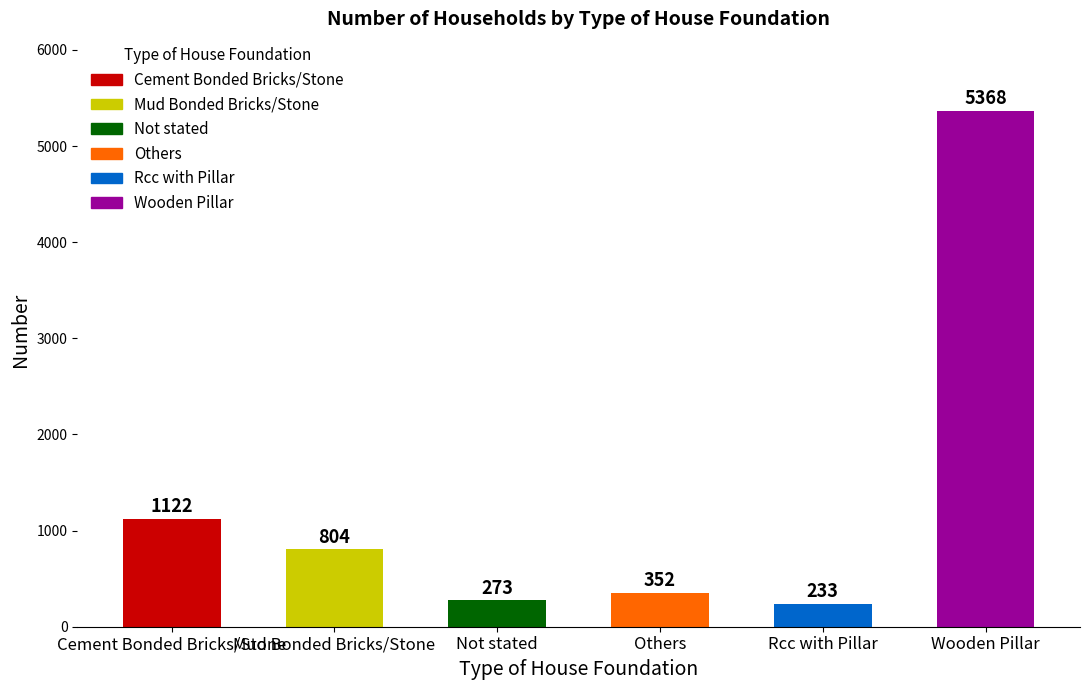

Rank the categories by value from highest to lowest.

Wooden Pillar, Cement Bonded Bricks/Stone, Mud Bonded Bricks/Stone, Others, Not stated, Rcc with Pillar